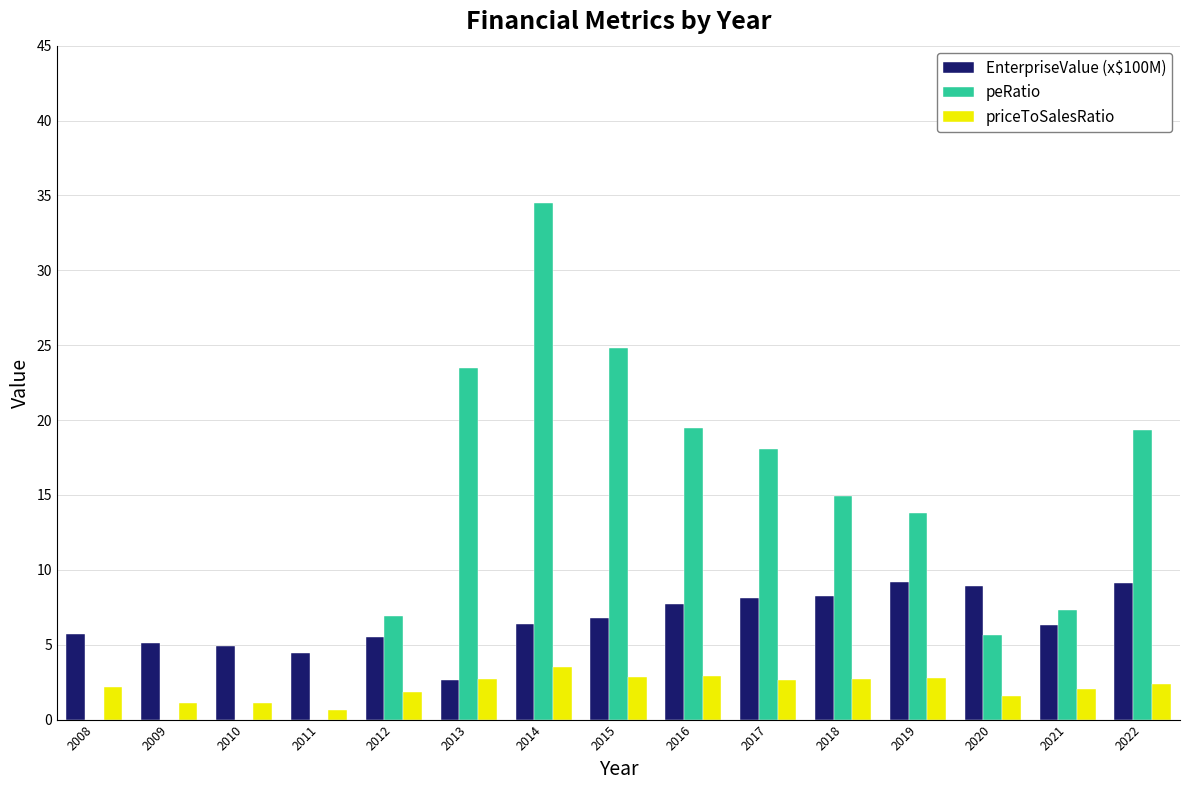

The priceToSalesRatio series shows 1.8 at 2012. True or false?

True